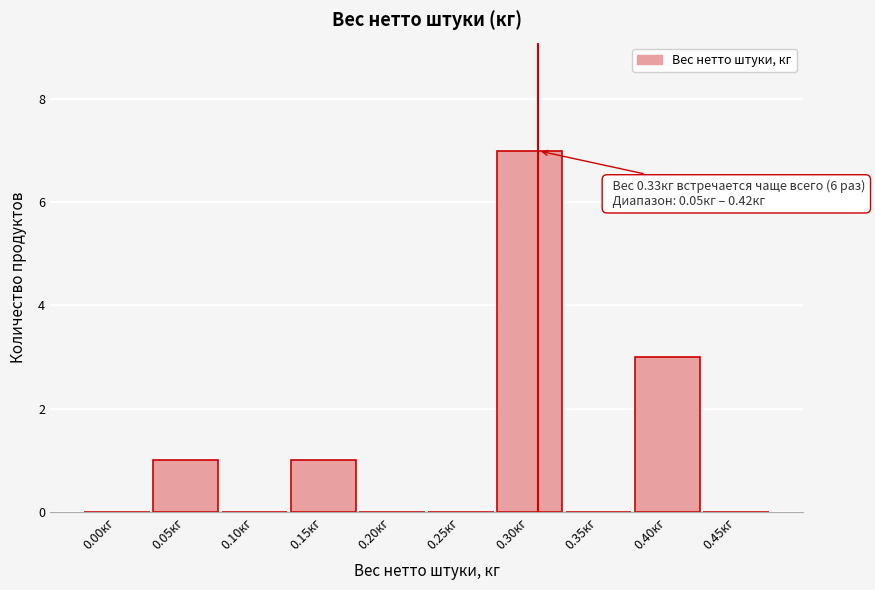

Reading left to right, transcribe all the data shown in this chart.

0.00кг=0	0.05кг=1	0.10кг=0	0.15кг=1	0.20кг=0	0.25кг=0	0.30кг=7	0.35кг=0	0.40кг=3	0.45кг=0